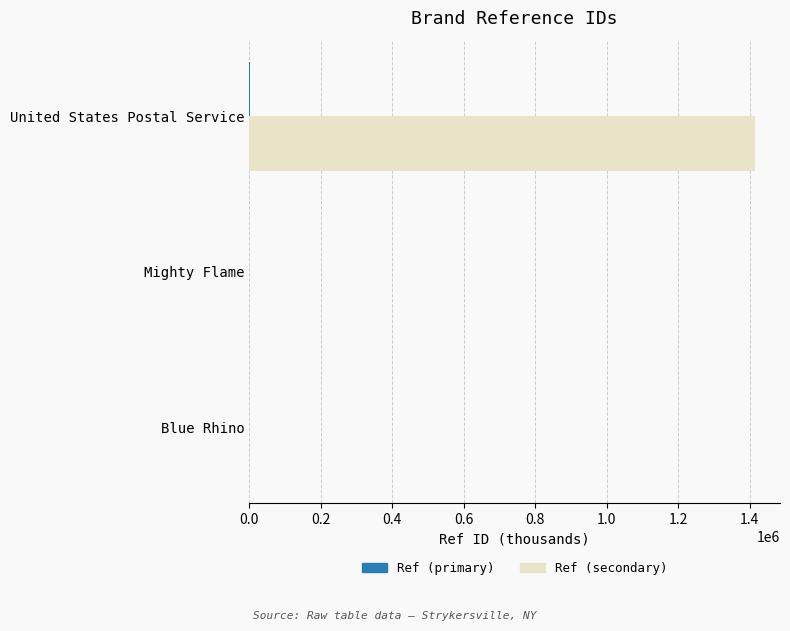

Which series has the largest total across all categories?

Ref (secondary)